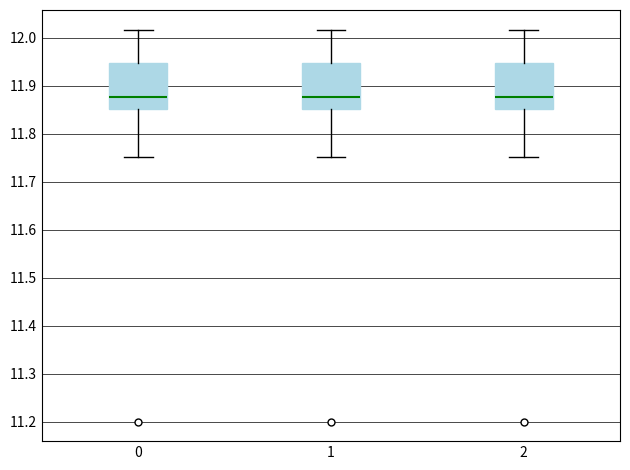

Reading left to right, read every box against the y-axis: the position of its median line, the range the box covers, and the ends of its whiskers. The values are not printed on the chart, so give them approximately, as read against the axis.

0: median 11.88, box 11.85 to 11.95, whiskers 11.75 to 12.02
1: median 11.88, box 11.85 to 11.95, whiskers 11.75 to 12.02
2: median 11.88, box 11.85 to 11.95, whiskers 11.75 to 12.02